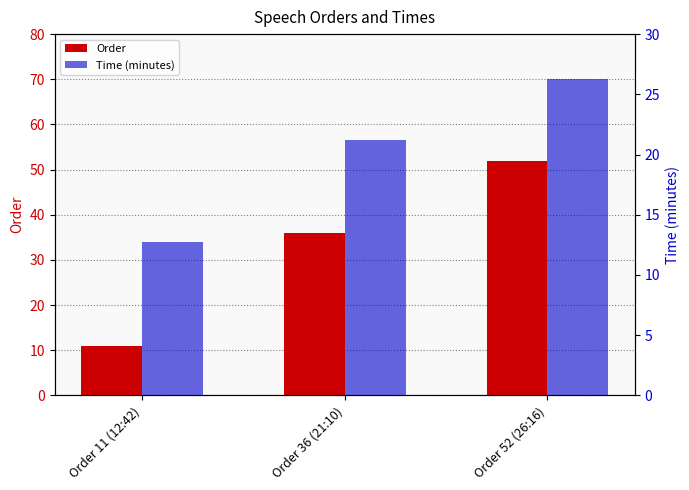

Which series has the largest total across all categories?

Order